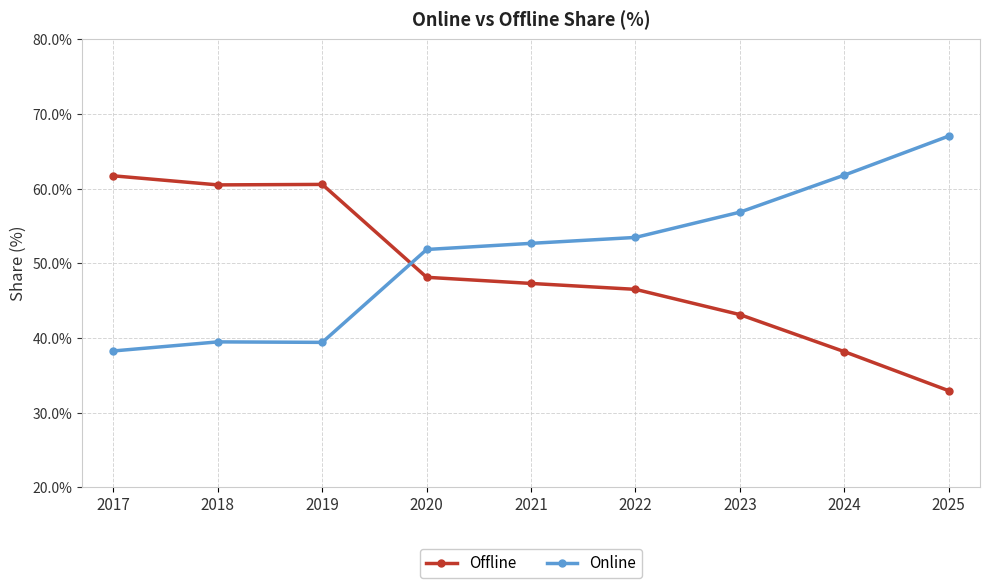

What is the difference between the Online values at 2023 and 2017?

18.6